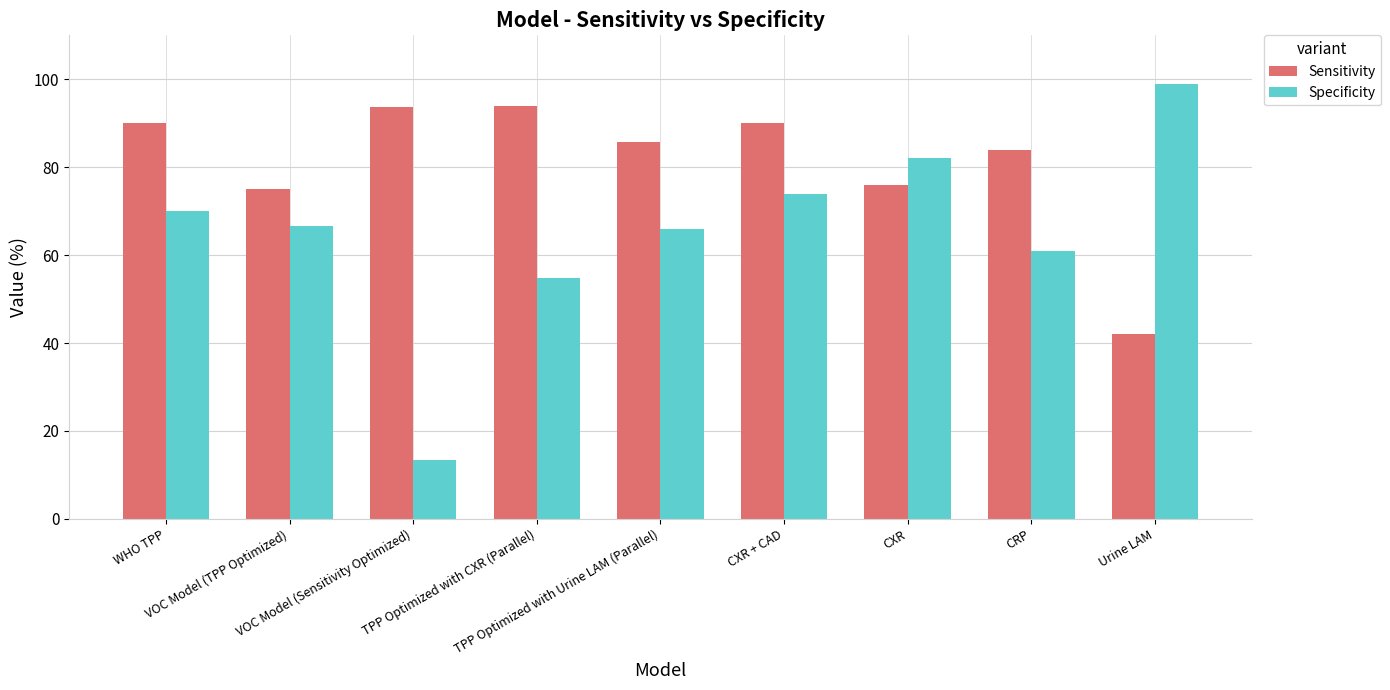

At how many categories does at least one series exceed 74?

9